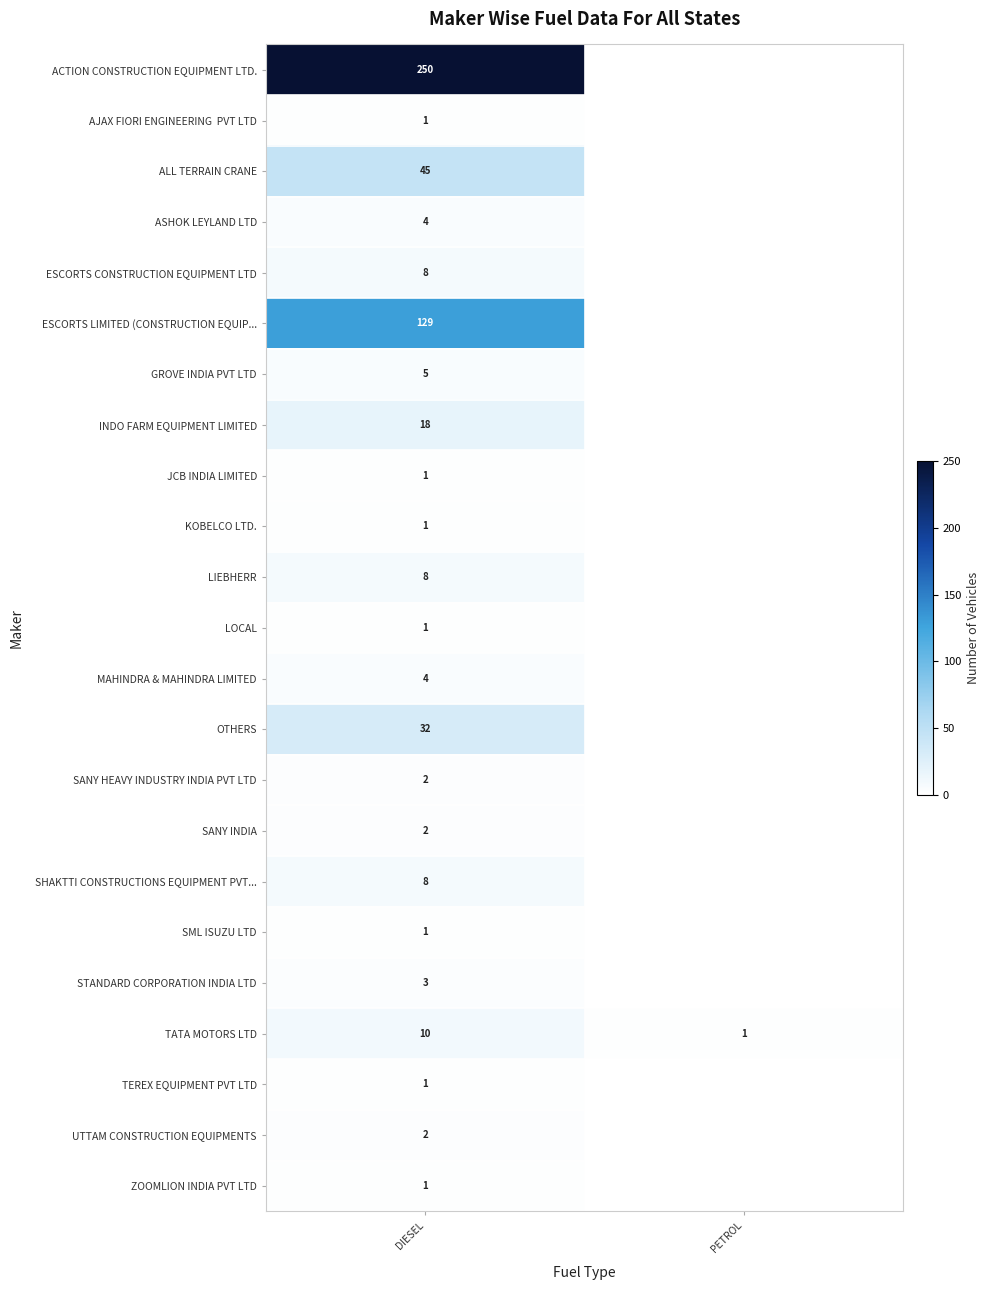

What is the spread (max minus min) of values at DIESEL?

249